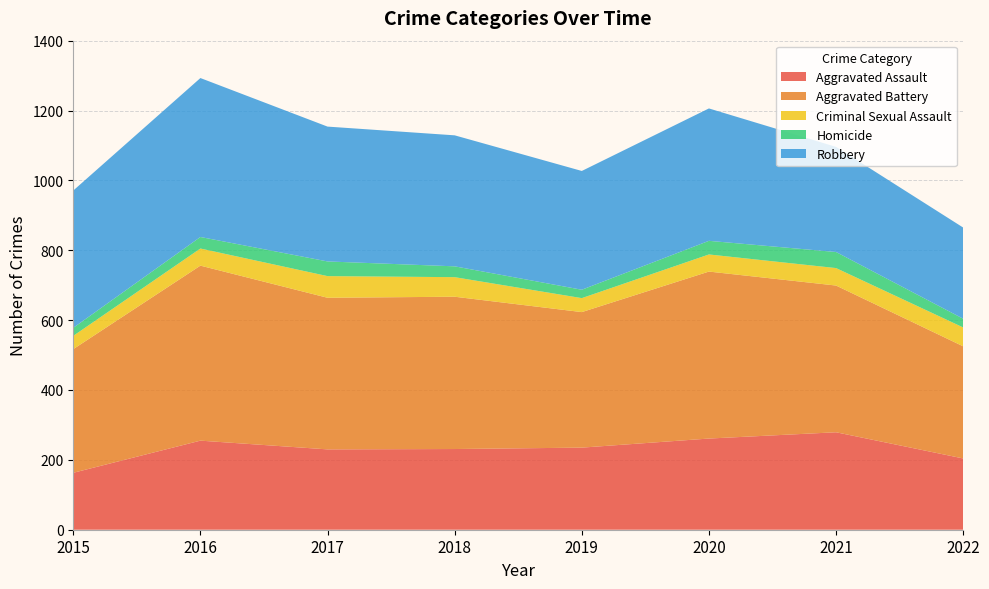

Reading right to left, transcribe all the data shown in this chart.

Aggravated Assault: 2022=204	2021=279	2020=261	2019=235	2018=231	2017=230	2016=255	2015=163
Aggravated Battery: 2022=321	2021=420	2020=478	2019=388	2018=436	2017=434	2016=501	2015=354
Criminal Sexual Assault: 2022=54	2021=50	2020=49	2019=40	2018=56	2017=62	2016=49	2015=38
Homicide: 2022=25	2021=46	2020=39	2019=24	2018=31	2017=42	2016=33	2015=23
Robbery: 2022=261	2021=301	2020=379	2019=340	2018=375	2017=386	2016=455	2015=393